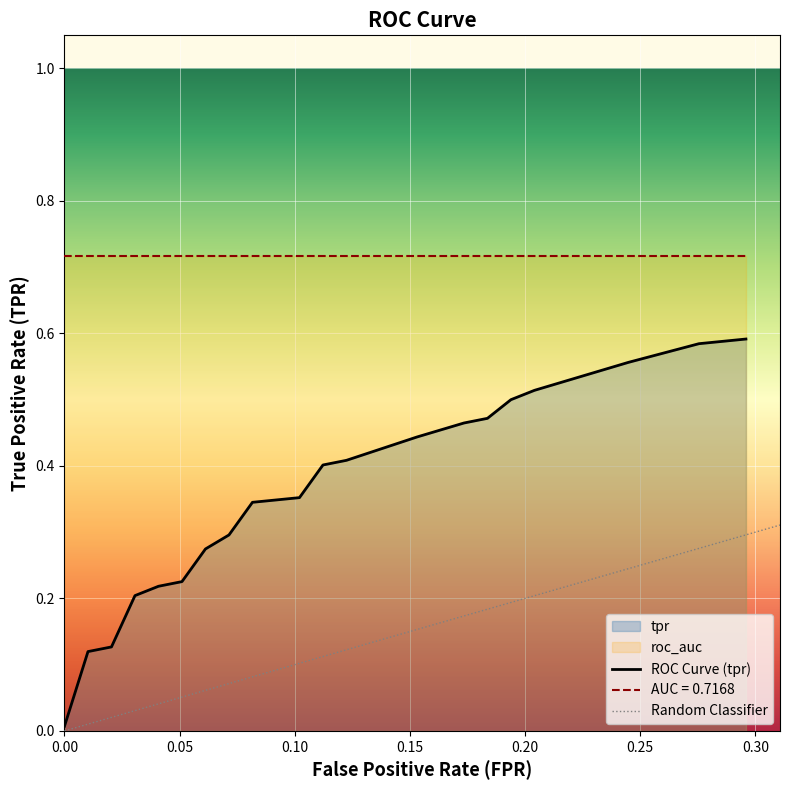

How many values in the fpr series exceed 0?

19